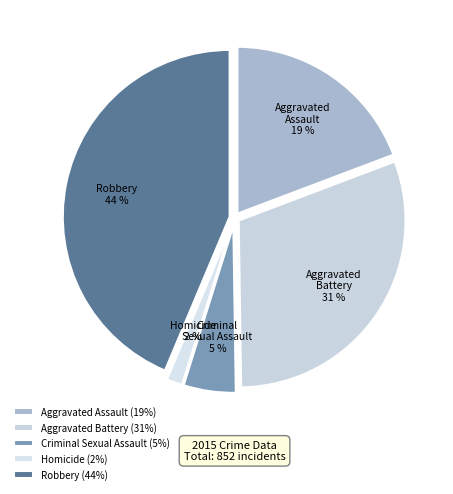

Does Aggravated Assault account for over 50% of the chart?

No